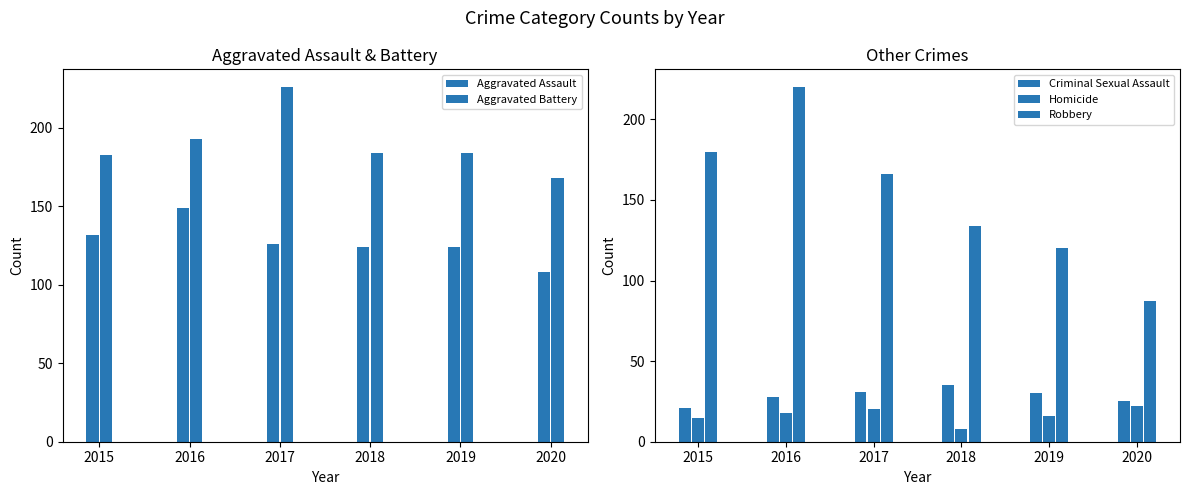

Is the value of Homicide at 2016 greater than the value of Aggravated Assault at 2015?

No